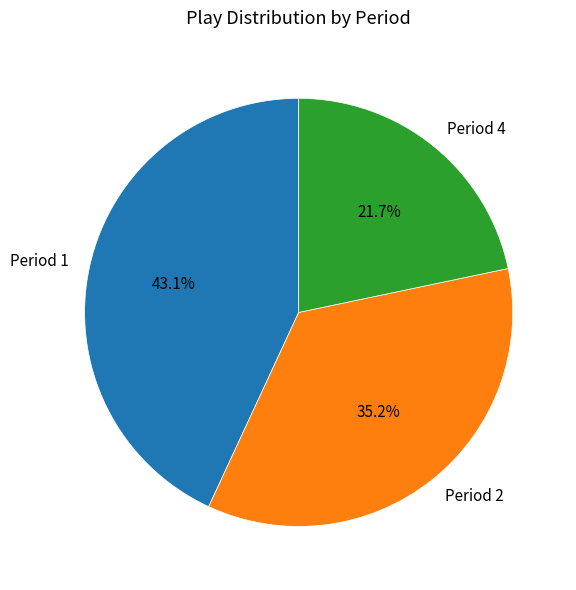

Is the sum of Period 2 and Period 4 greater than half?

Yes